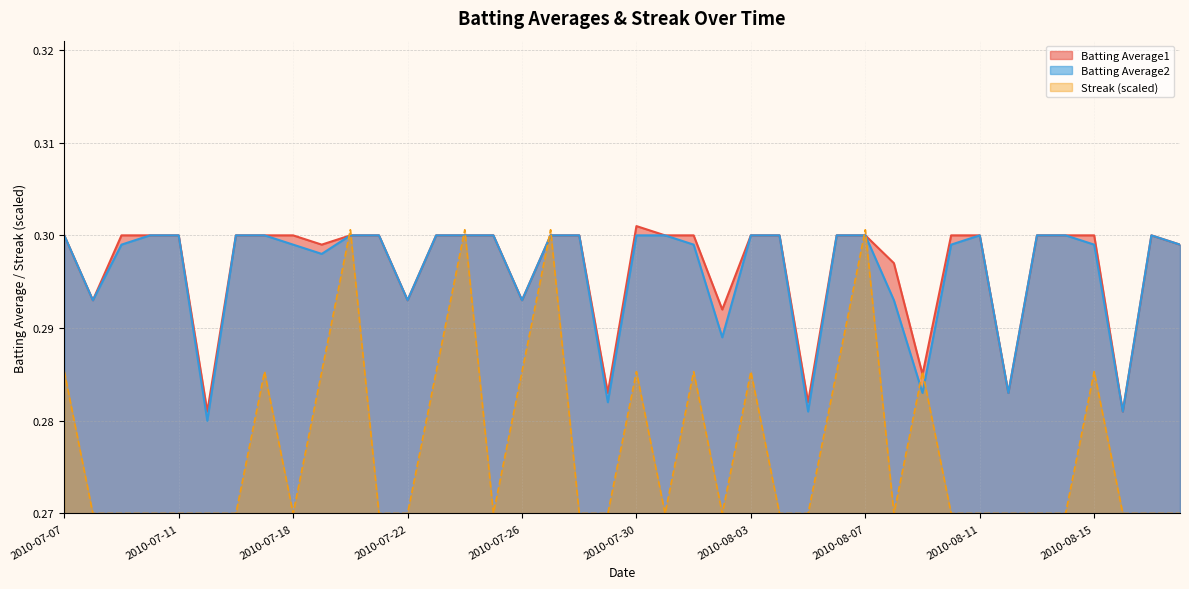

List the series in order of their peak value, lowest first.

Batting Average2, Streak, Batting Average1